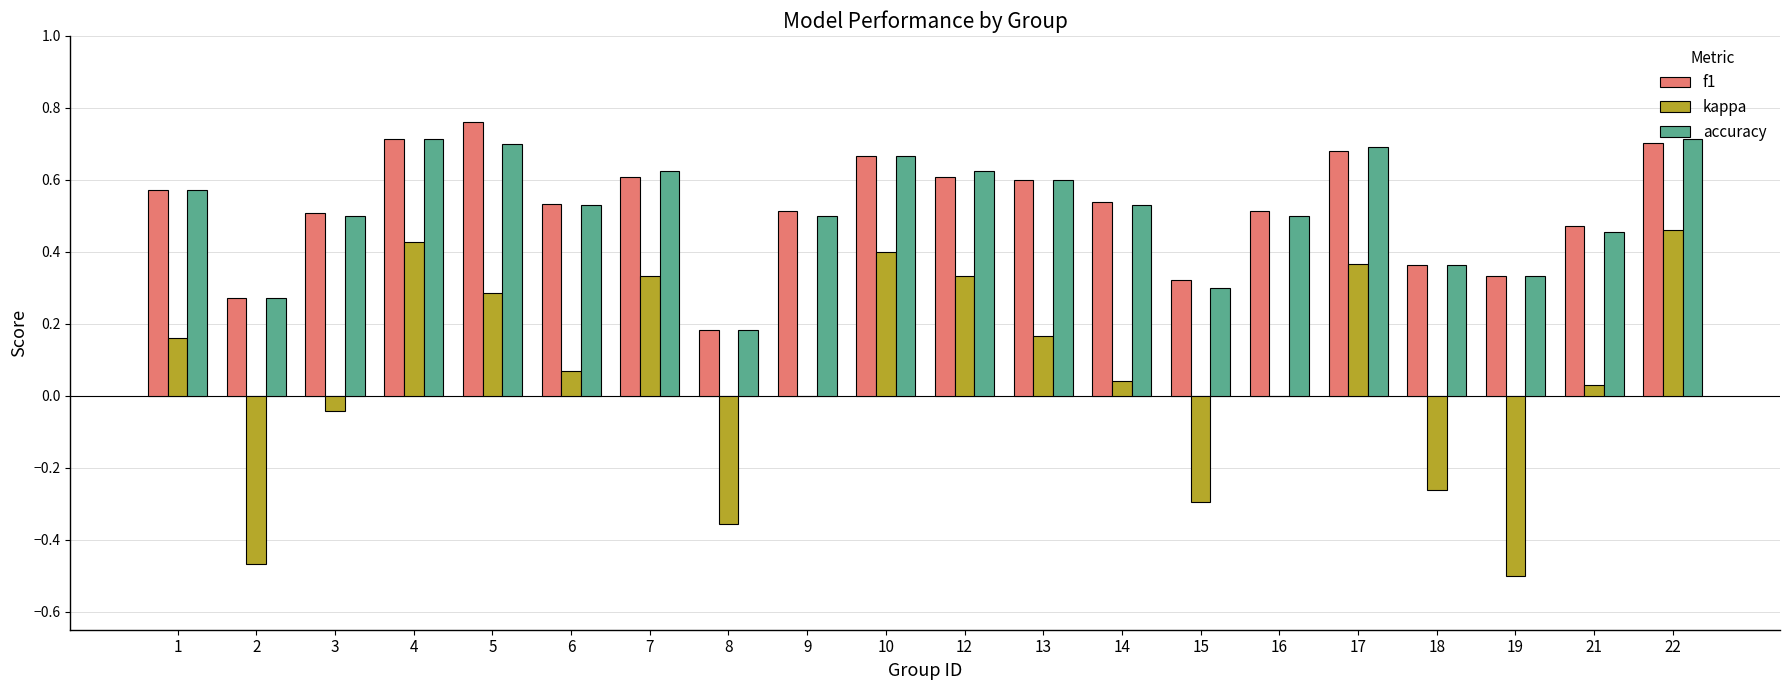

True or false: f1 has a value of 0.9 at 7.

False